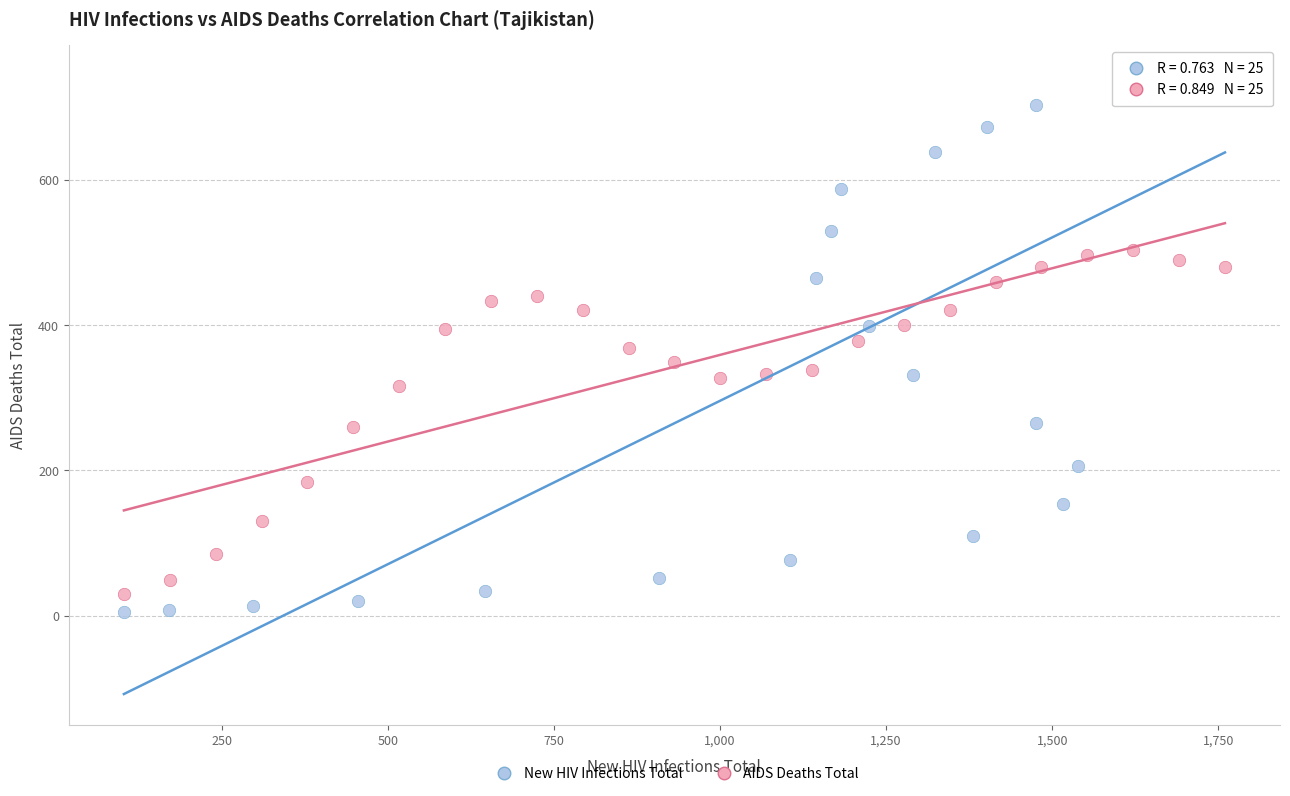

Which series has the widest spread of Y values?

New HIV Infections Total